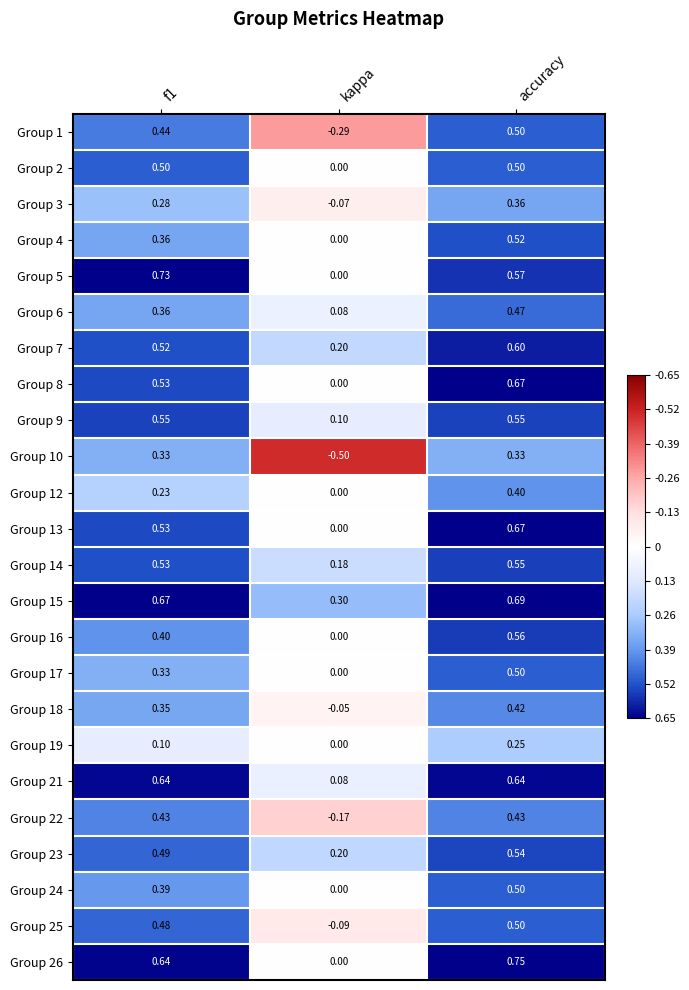

How many distinct data groups are displayed?

24